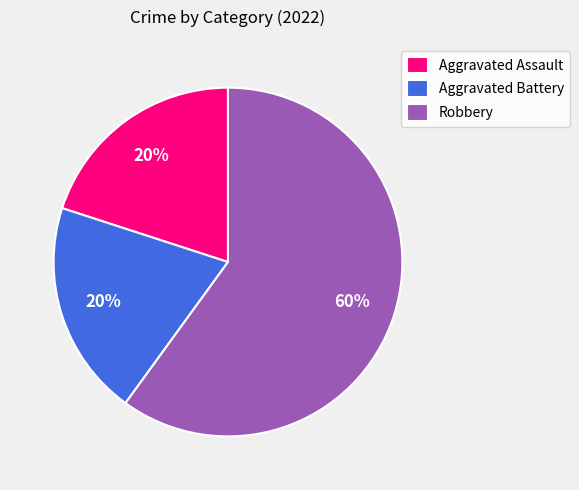

How many segments does this pie chart have?

3